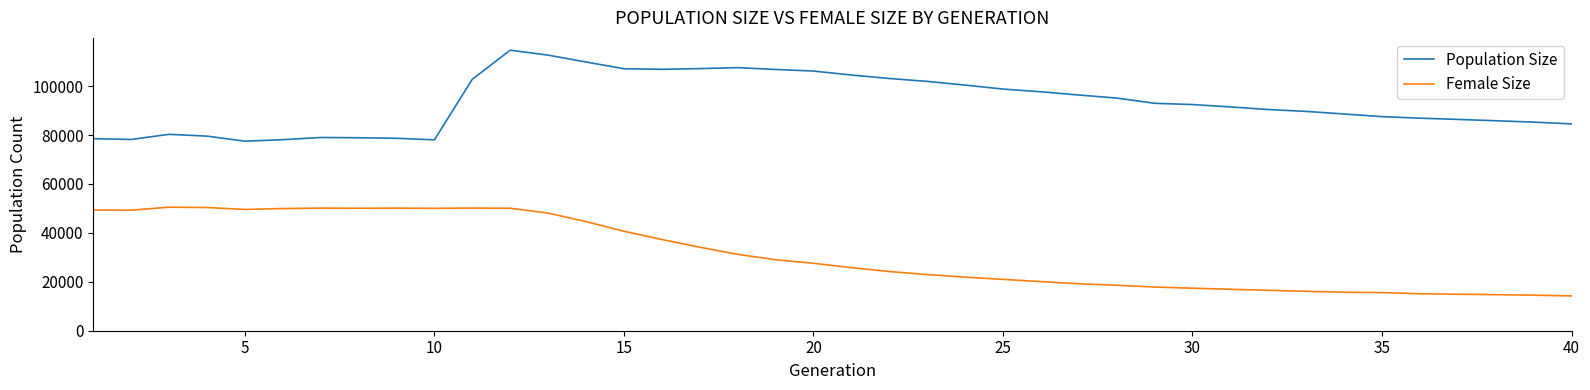

List the series in order of their peak value, lowest first.

Female Size, Population Size